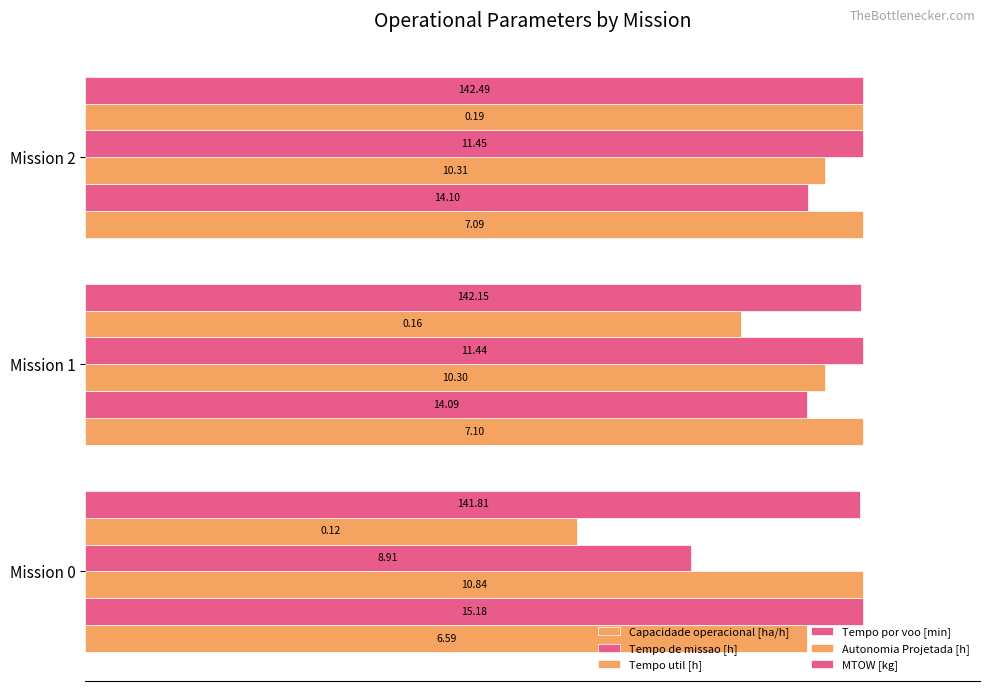

At how many categories does at least one series exceed 65?

3